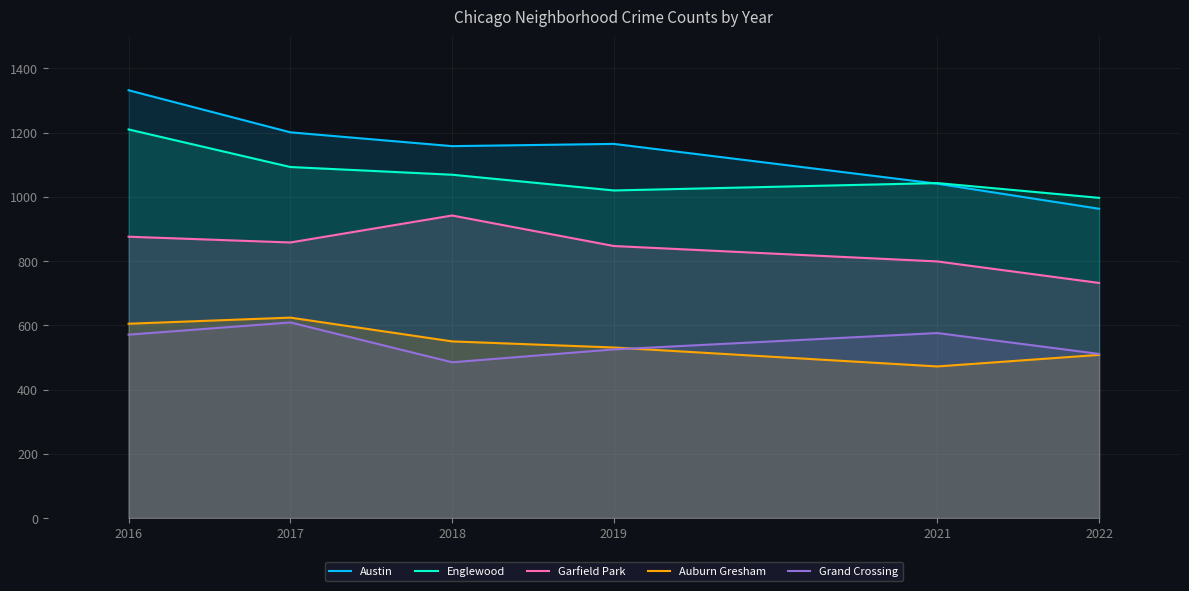

What is the value of the Englewood point at the 4th from the left?

1020